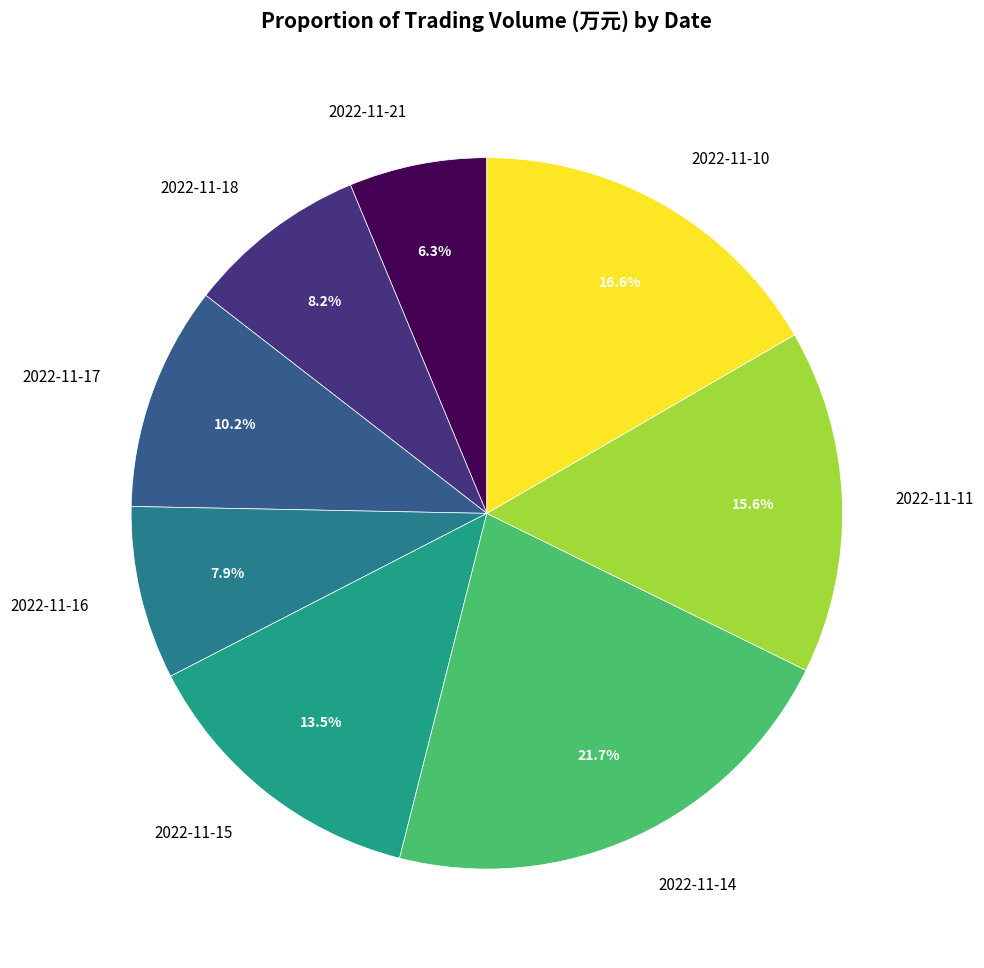

How many slices are in this pie chart?

8